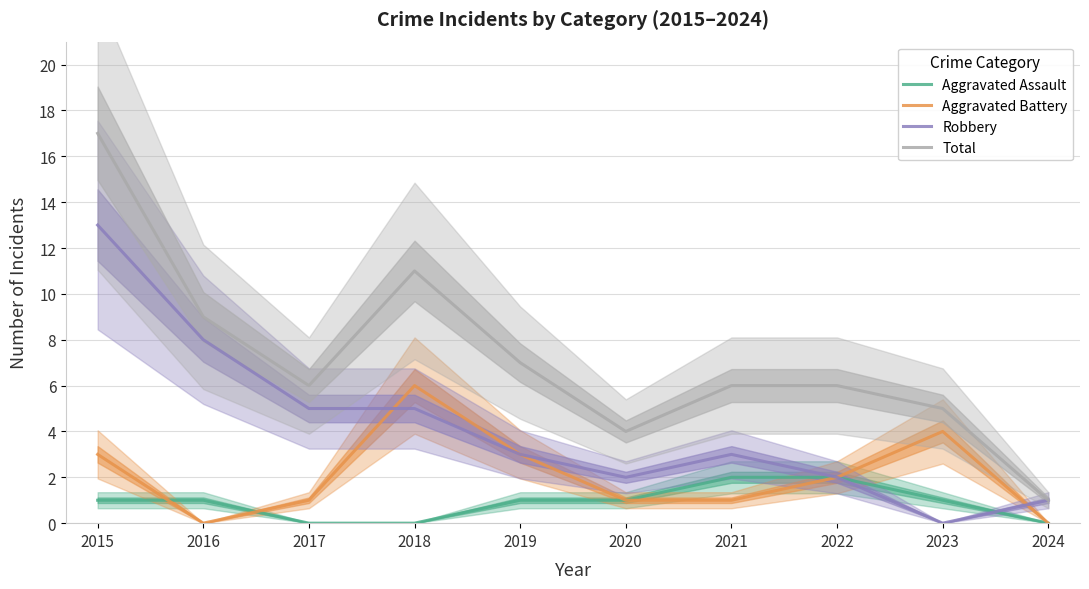

Rank the series at 2017 from lowest to highest value.

Aggravated Assault, Aggravated Battery, Robbery, Total